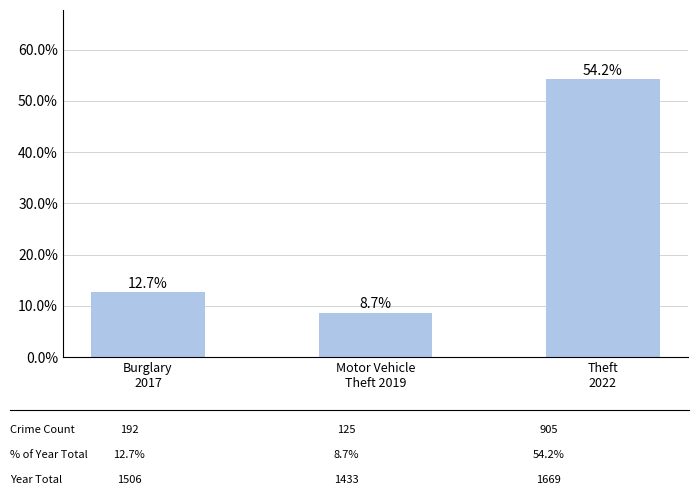

What is the approximate value at Theft
2022?

54.2